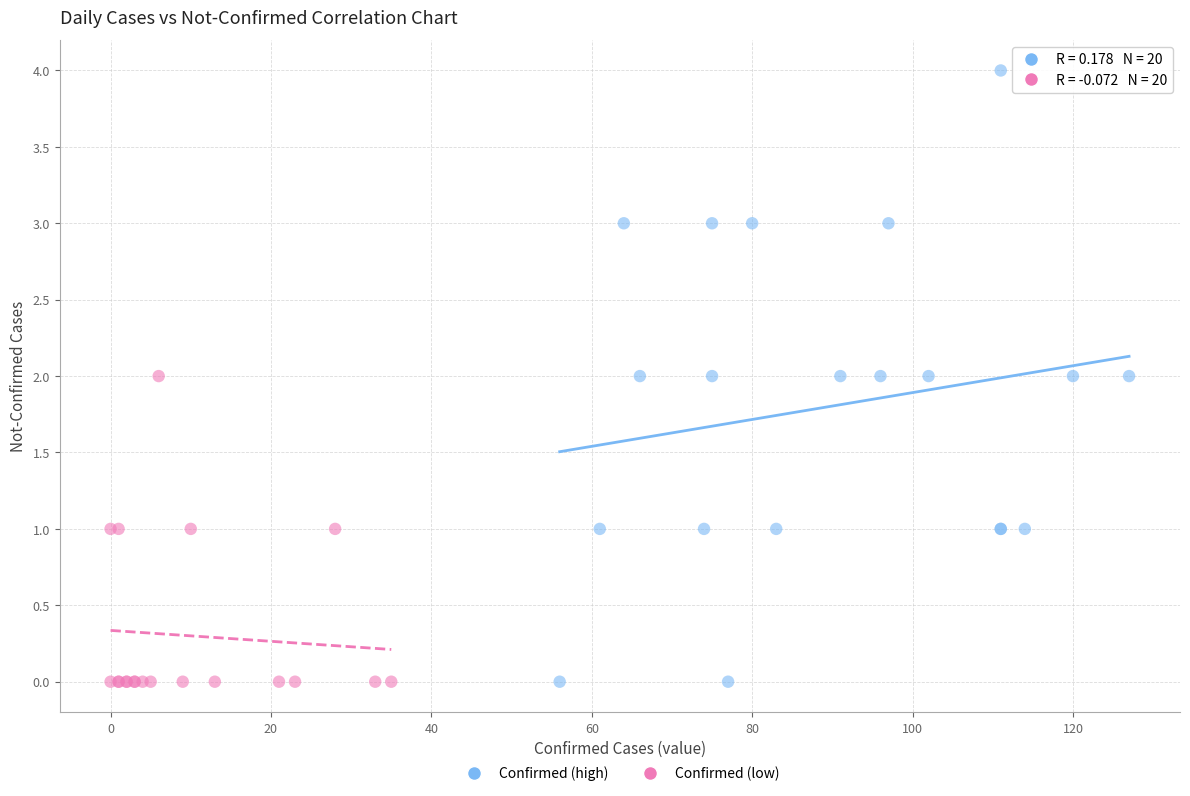

Which series contains the highest Y value?

Confirmed (high)